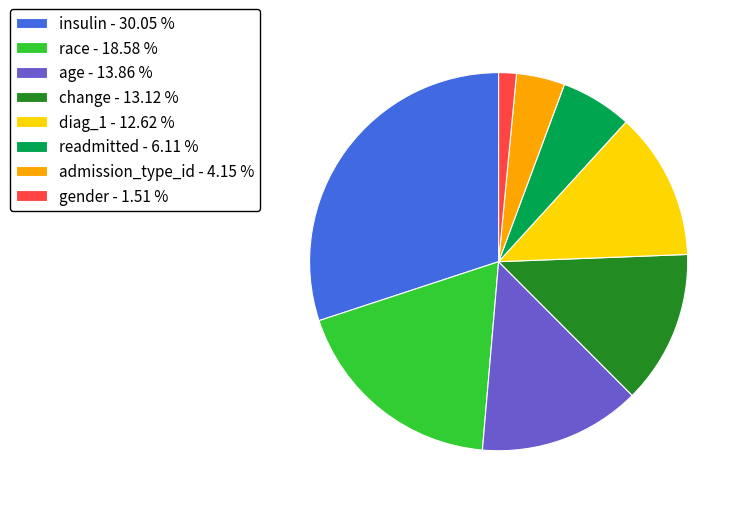

How many slices are in this pie chart?

8